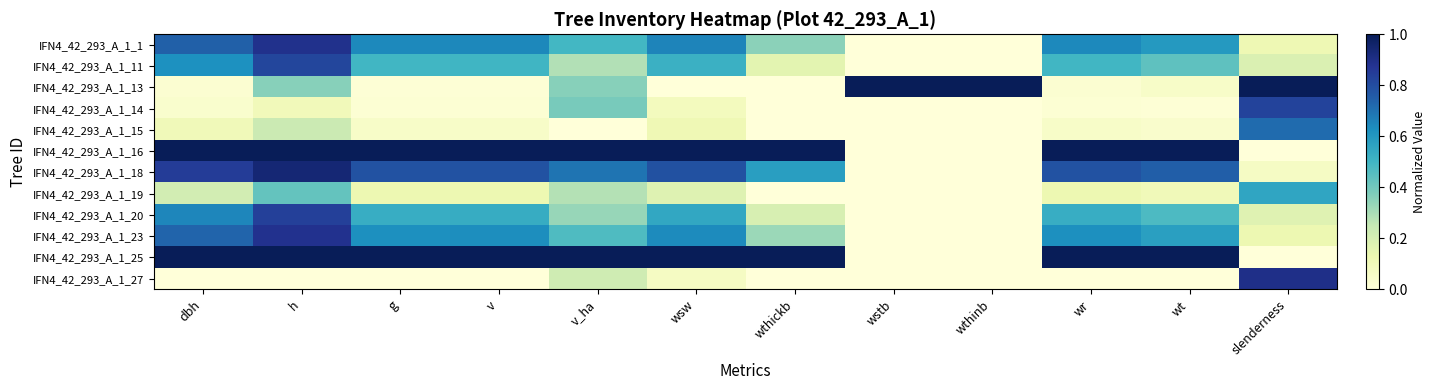

Reading left to right, extract all data points from this chart.

IFN4_42_293_A_1_1: dbh=0.7	h=0.9	g=0.6	v=0.6	v_ha=0.5	wsw=0.7	wthickb=0.4	wstb=0.0	wthinb=0.0	wr=0.6	wt=0.6	slenderness=0.1
IFN4_42_293_A_1_11: dbh=0.6	h=0.8	g=0.5	v=0.5	v_ha=0.3	wsw=0.5	wthickb=0.2	wstb=0.0	wthinb=0.0	wr=0.5	wt=0.4	slenderness=0.2
IFN4_42_293_A_1_13: dbh=0.0	h=0.4	g=0.0	v=0.0	v_ha=0.4	wsw=0.0	wthickb=0.0	wstb=1.0	wthinb=1.0	wr=0.0	wt=0.1	slenderness=1.0
IFN4_42_293_A_1_14: dbh=0.0	h=0.1	g=0.0	v=0.0	v_ha=0.4	wsw=0.1	wthickb=0.0	wstb=0.0	wthinb=0.0	wr=0.0	wt=0.0	slenderness=0.8
IFN4_42_293_A_1_15: dbh=0.1	h=0.2	g=0.1	v=0.1	v_ha=0.0	wsw=0.1	wthickb=0.0	wstb=0.0	wthinb=0.0	wr=0.1	wt=0.0	slenderness=0.7
IFN4_42_293_A_1_16: dbh=1.0	h=1.0	g=1.0	v=1.0	v_ha=1.0	wsw=1.0	wthickb=1.0	wstb=0.0	wthinb=0.0	wr=1.0	wt=1.0	slenderness=0.0
IFN4_42_293_A_1_18: dbh=0.8	h=0.9	g=0.8	v=0.8	v_ha=0.7	wsw=0.8	wthickb=0.6	wstb=0.0	wthinb=0.0	wr=0.8	wt=0.7	slenderness=0.1
IFN4_42_293_A_1_19: dbh=0.2	h=0.4	g=0.1	v=0.1	v_ha=0.3	wsw=0.2	wthickb=0.0	wstb=0.0	wthinb=0.0	wr=0.1	wt=0.1	slenderness=0.6
IFN4_42_293_A_1_20: dbh=0.7	h=0.8	g=0.5	v=0.5	v_ha=0.3	wsw=0.5	wthickb=0.2	wstb=0.0	wthinb=0.0	wr=0.5	wt=0.5	slenderness=0.2
IFN4_42_293_A_1_23: dbh=0.7	h=0.9	g=0.6	v=0.6	v_ha=0.5	wsw=0.6	wthickb=0.3	wstb=0.0	wthinb=0.0	wr=0.6	wt=0.6	slenderness=0.1
IFN4_42_293_A_1_25: dbh=1.0	h=1.0	g=1.0	v=1.0	v_ha=1.0	wsw=1.0	wthickb=1.0	wstb=0.0	wthinb=0.0	wr=1.0	wt=1.0	slenderness=0.0
IFN4_42_293_A_1_27: dbh=0.0	h=0.0	g=0.0	v=0.0	v_ha=0.2	wsw=0.1	wthickb=0.0	wstb=0.0	wthinb=0.0	wr=0.0	wt=0.0	slenderness=0.9